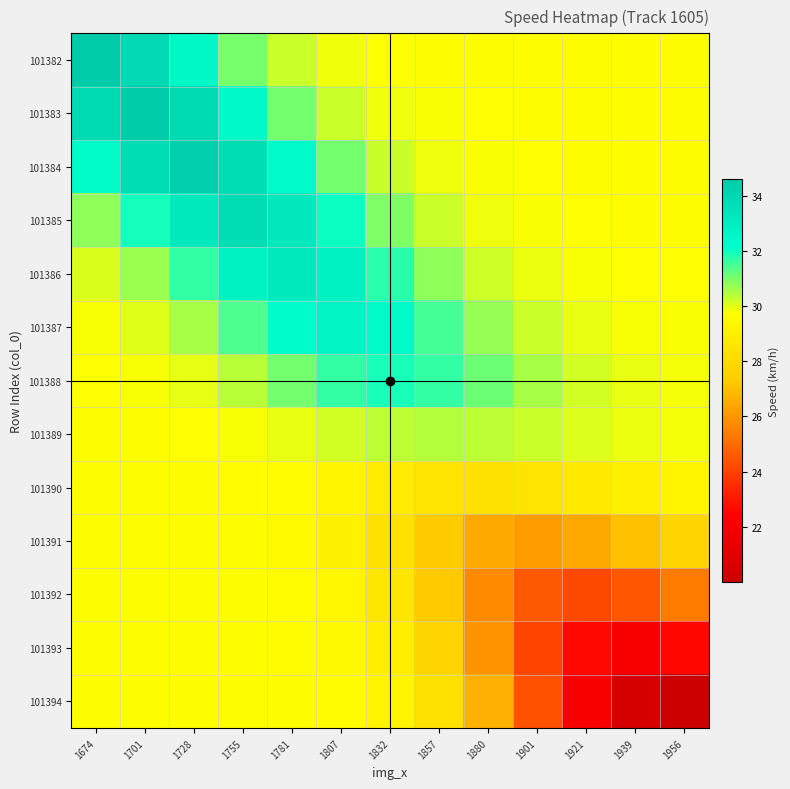

Which series has the largest total across all categories?

101384